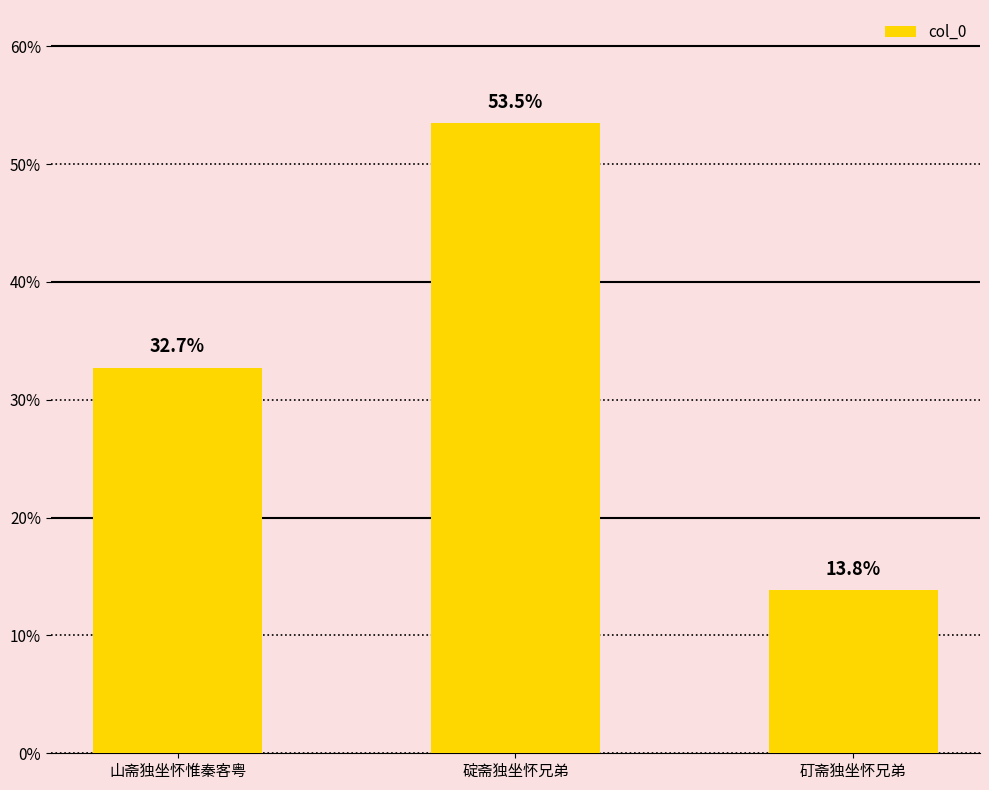

Rank the categories by value from lowest to highest.

矴斋独坐怀兄弟, 山斋独坐怀惟秦客粤, 碇斋独坐怀兄弟